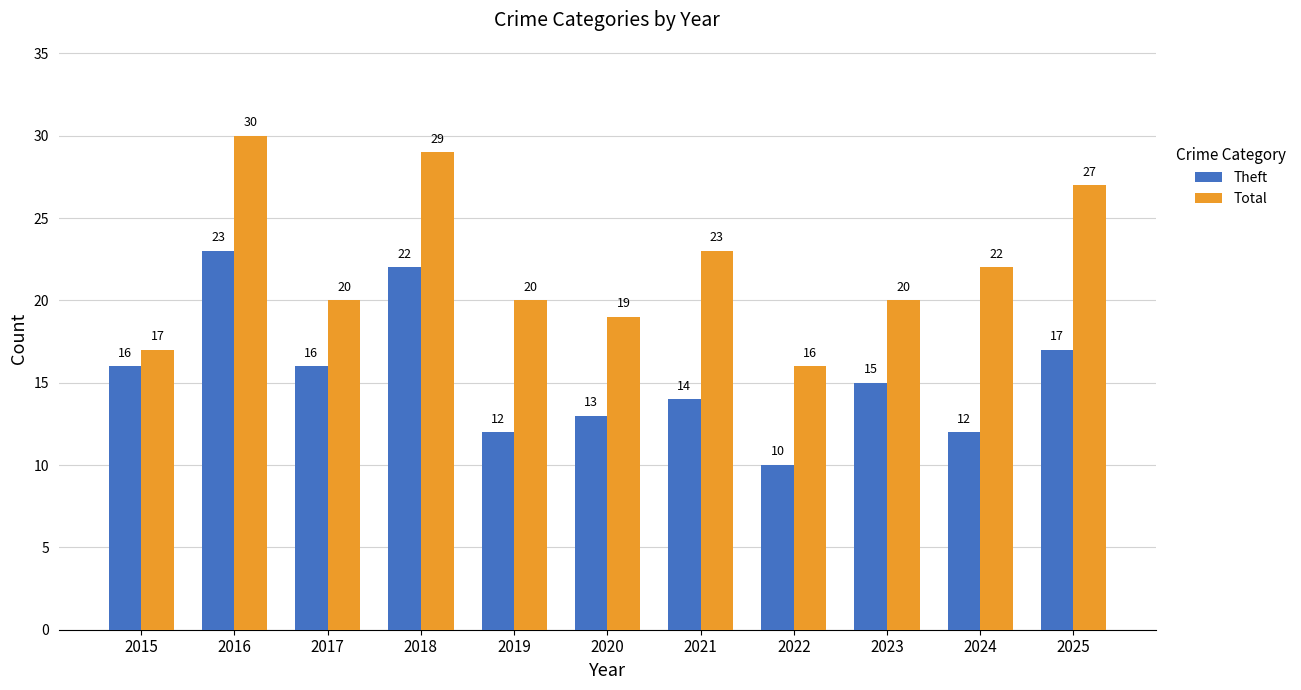

How many data points in Total are less than 20?

3